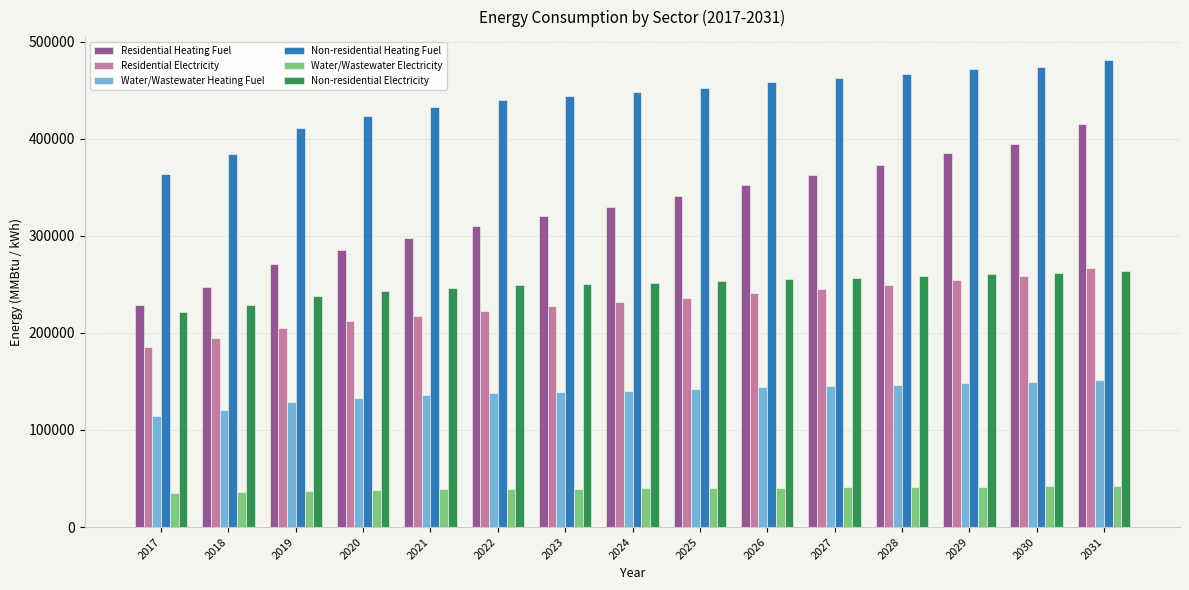

The Residential Electricity series shows 212210.5 at 2020. True or false?

True